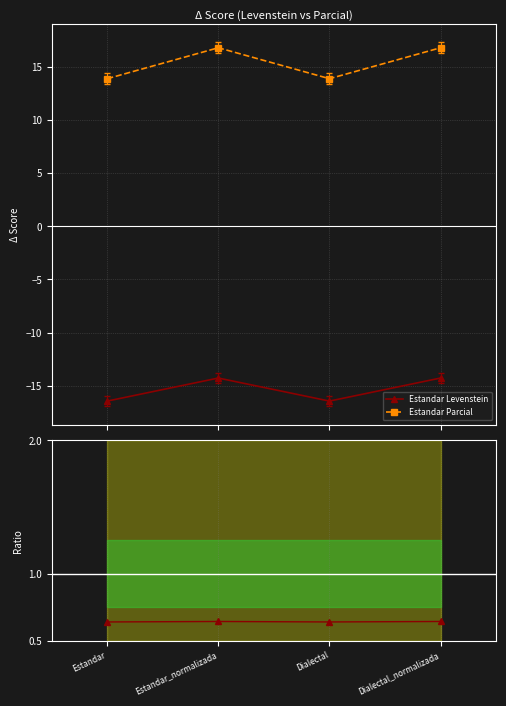

Is this an area chart (filled region under the line)?

No